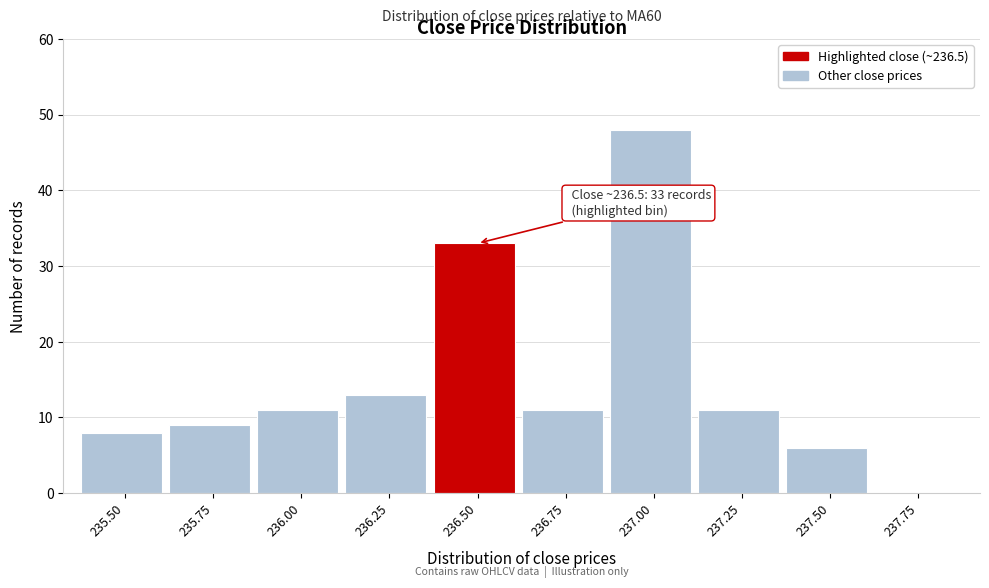

Reading left to right, what are all the values shown in this chart?

235.50=8	235.75=9	236.00=11	236.25=13	236.50=33	236.75=11	237.00=48	237.25=11	237.50=6	237.75=0